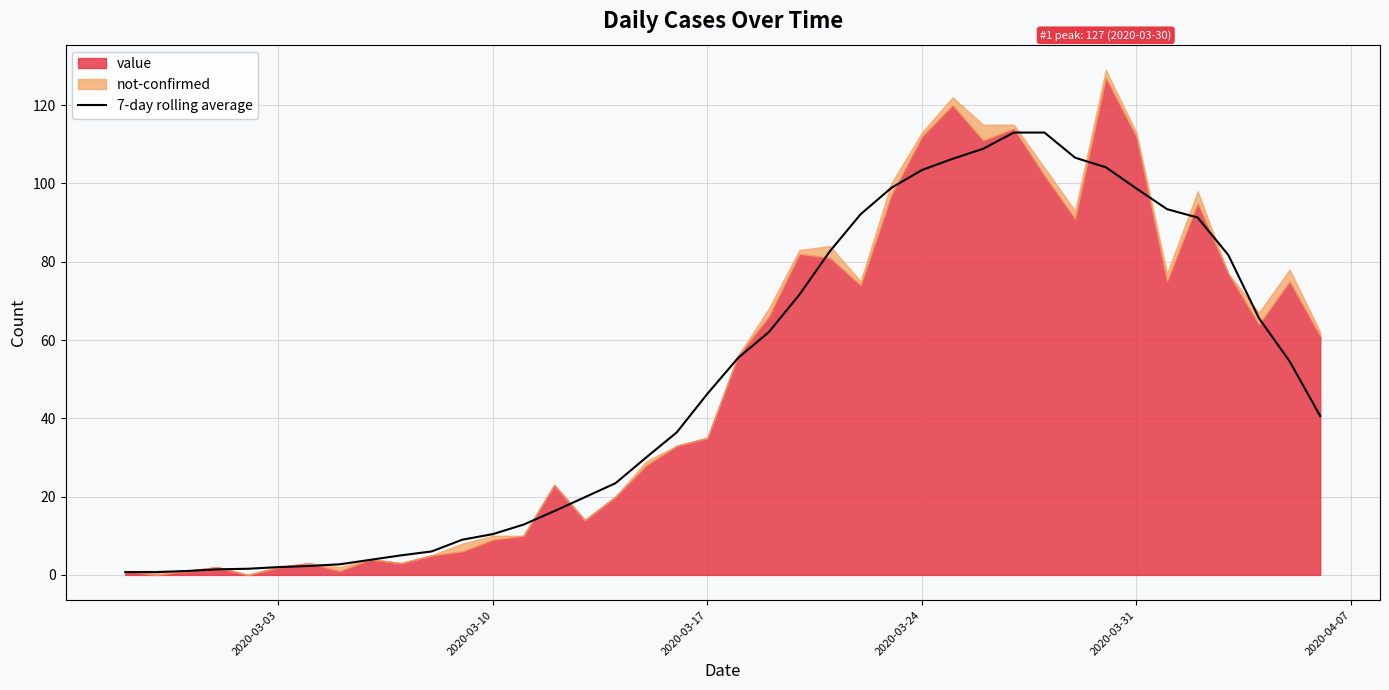

What is the highest value of the 7-day rolling average series?

113.0